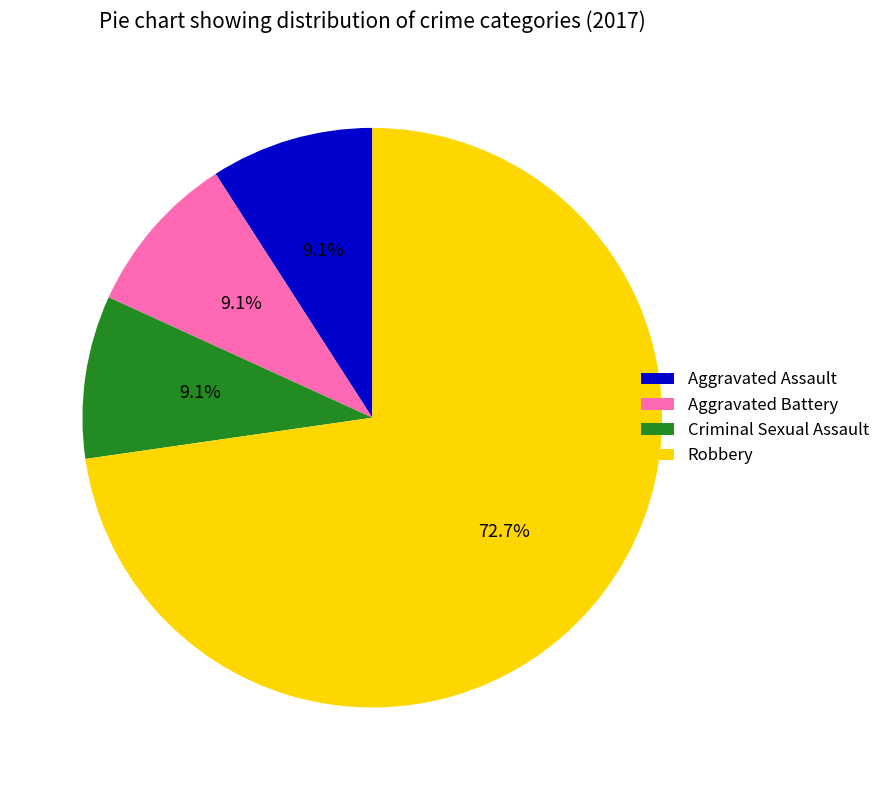

What percentage is the Robbery slice, to the nearest percent?

73%